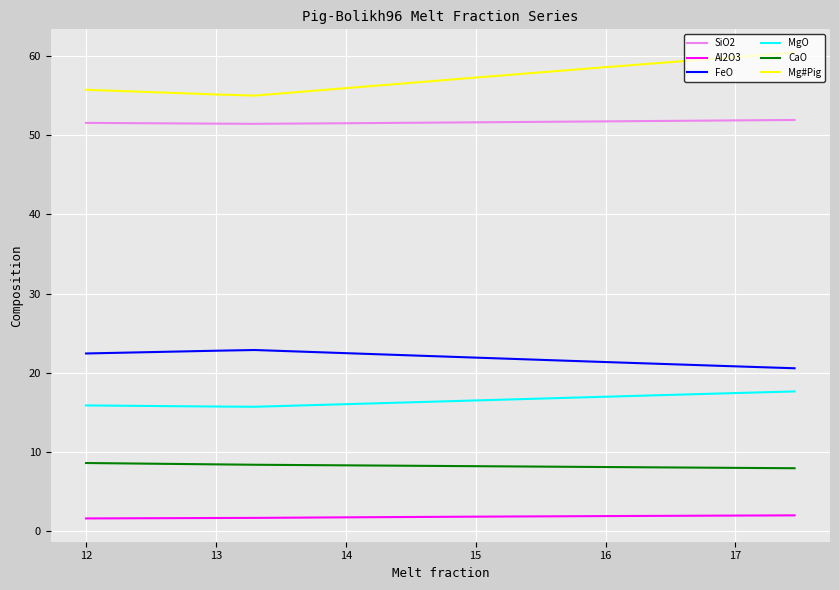

True or false: FeO and Mg#Pig cross at least once.

False